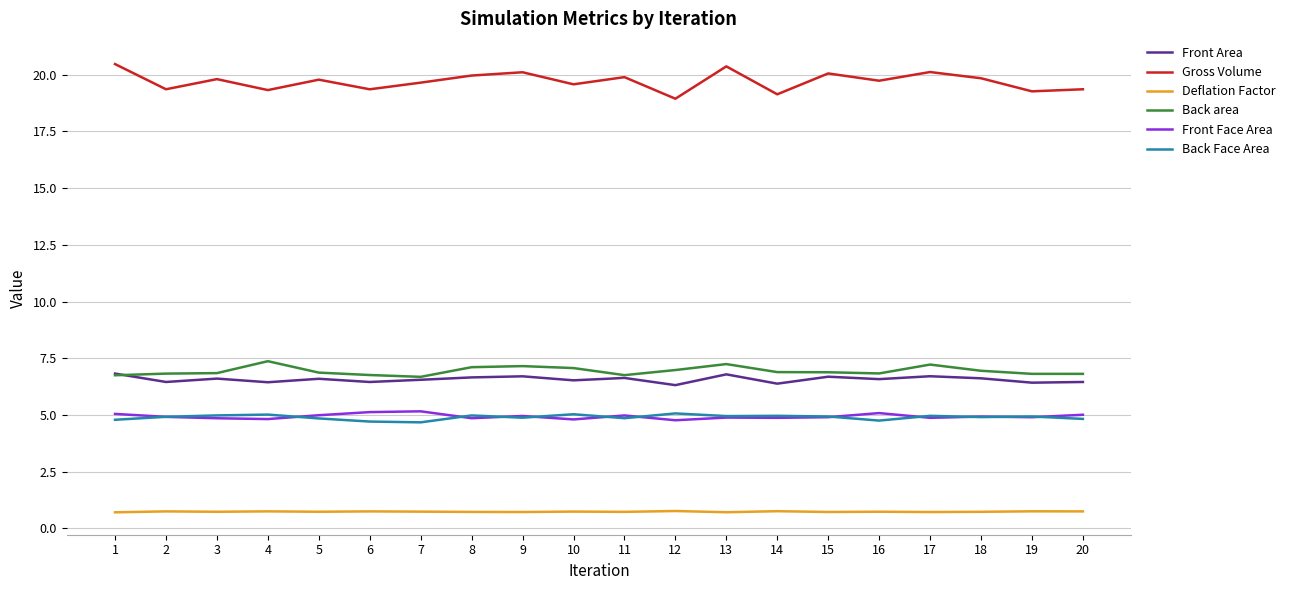

The value of Front Area at 18 is 6.6. True or false?

True